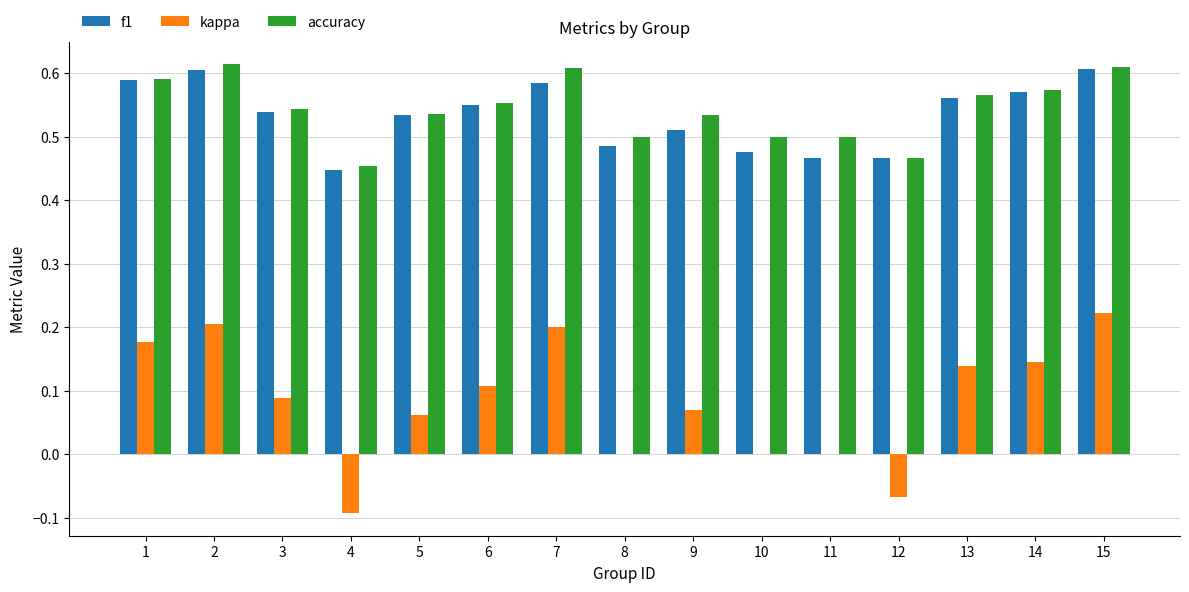

Count the number of categories in the chart.

15